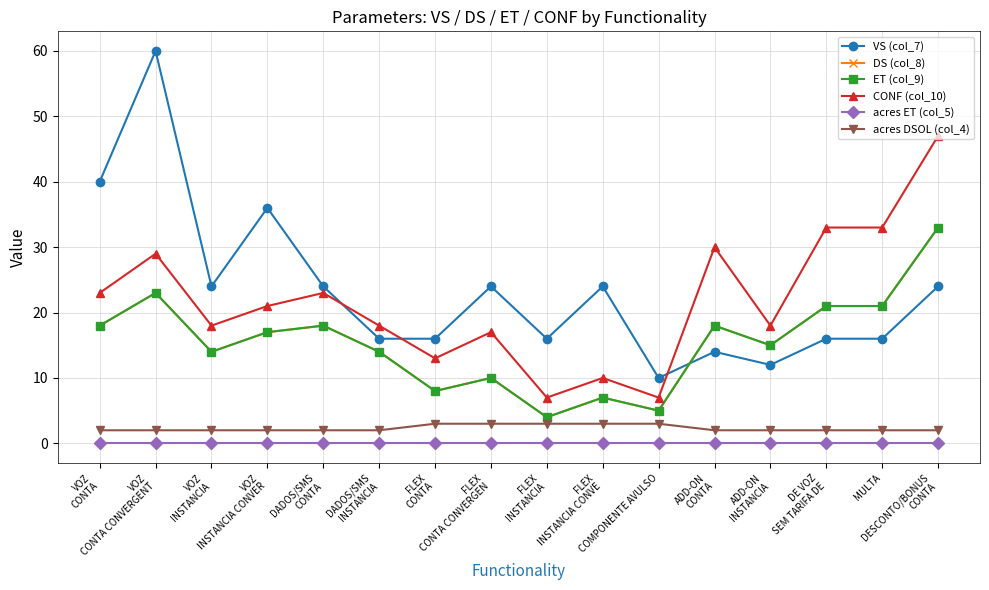

Between VOZ
CONTA CONVERGENT and ADD-ON
INSTANCIA, which series saw the biggest shift?

VS (col_7)